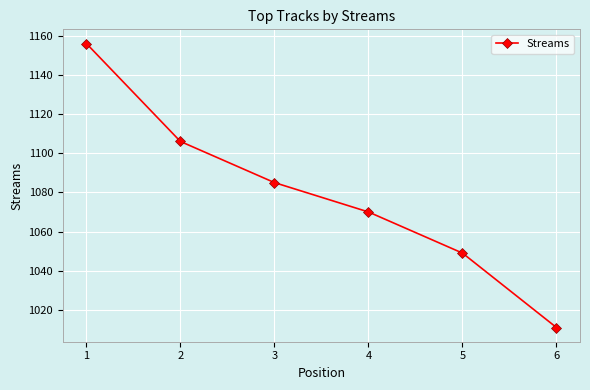

Reading left to right, what are all the values shown in this chart?

1156	1106	1085	1070	1049	1011